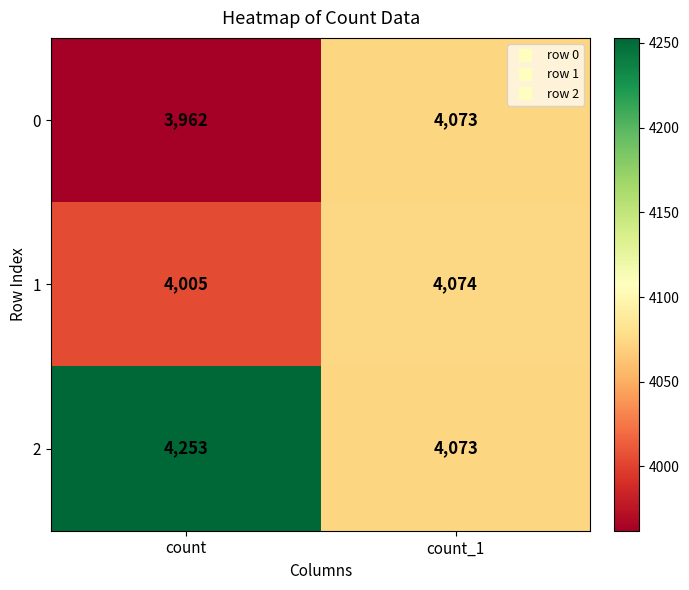

How many values in the 1 series are below 4074?

1